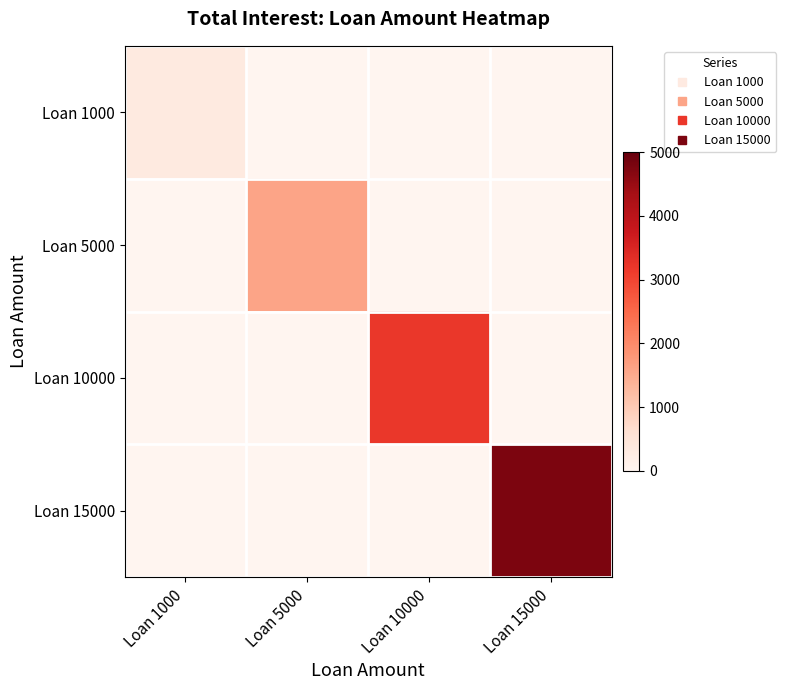

Reading left to right, extract all data points from this chart.

Loan 1000: Loan 1000=318.8	Loan 5000=0.0	Loan 10000=0.0	Loan 15000=0.0
Loan 5000: Loan 1000=0.0	Loan 5000=1593.9	Loan 10000=0.0	Loan 15000=0.0
Loan 10000: Loan 1000=0.0	Loan 5000=0.0	Loan 10000=3187.8	Loan 15000=0.0
Loan 15000: Loan 1000=0.0	Loan 5000=0.0	Loan 10000=0.0	Loan 15000=4781.7